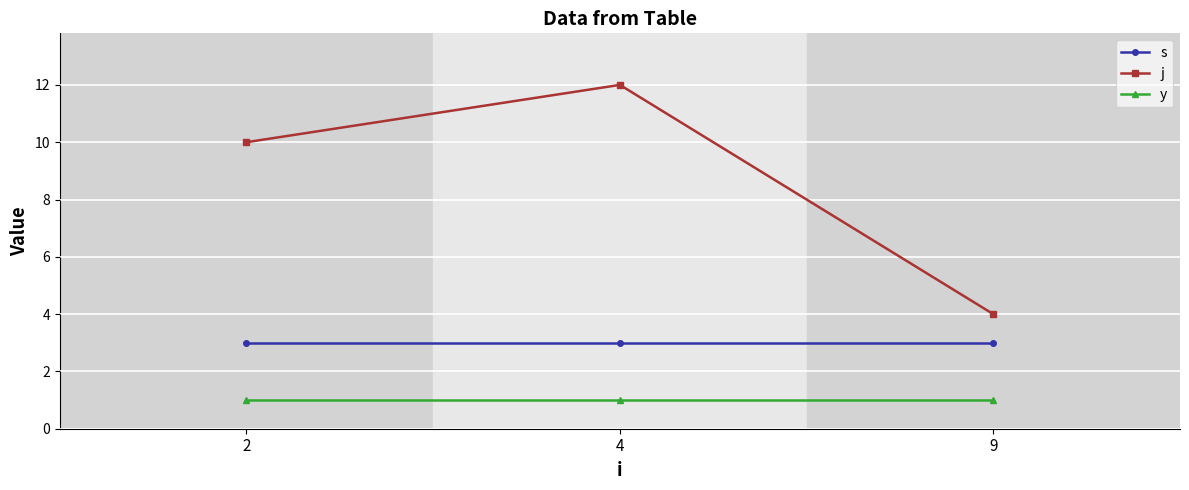

True or false: y has a value of 1 at 2.

True